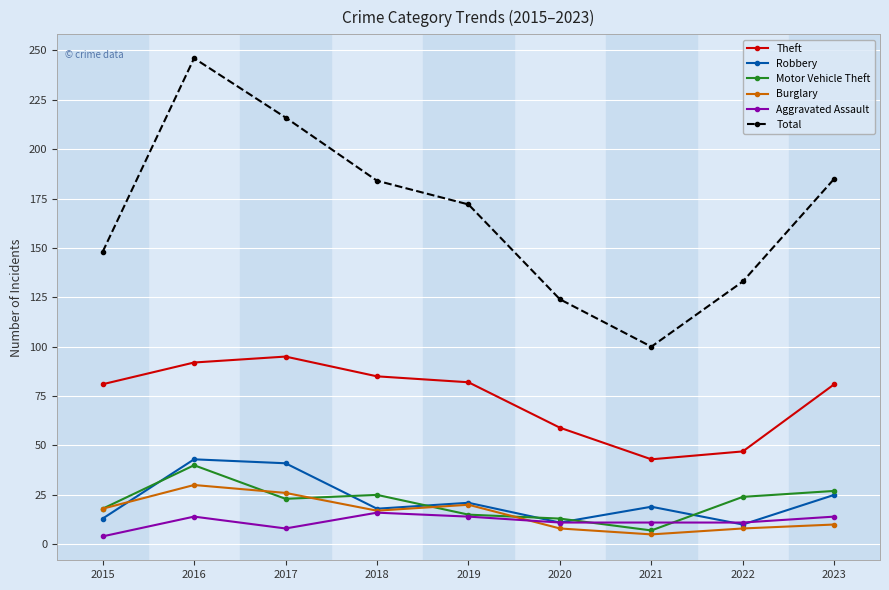

At how many categories does at least one series exceed 17?

9